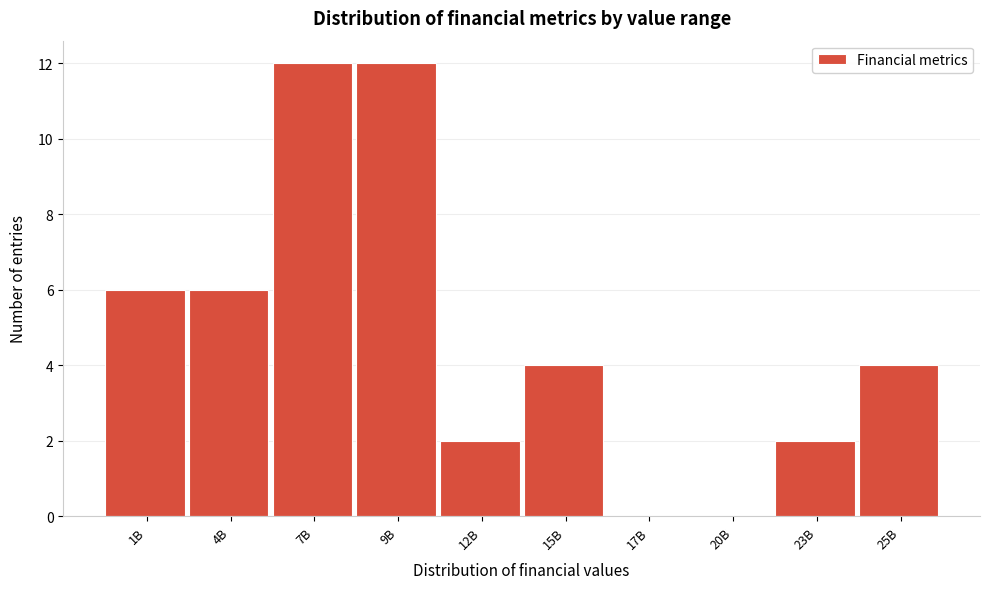

Reading left to right, extract all data points from this chart.

1B=6	4B=6	7B=12	9B=12	12B=2	15B=4	17B=0	20B=0	23B=2	25B=4